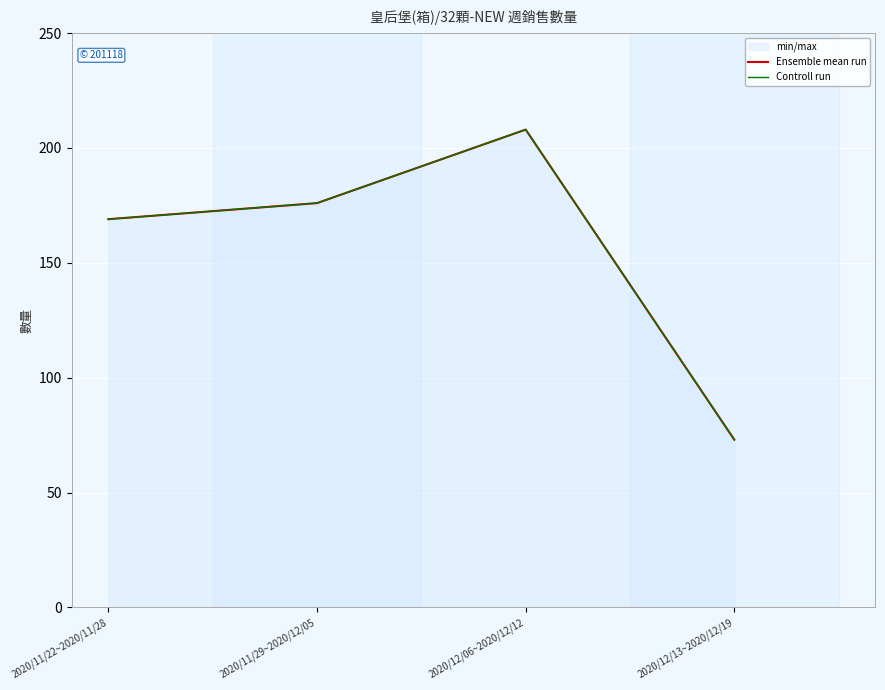

True or false: Controll run has more than 1 points higher than both neighbors.

False